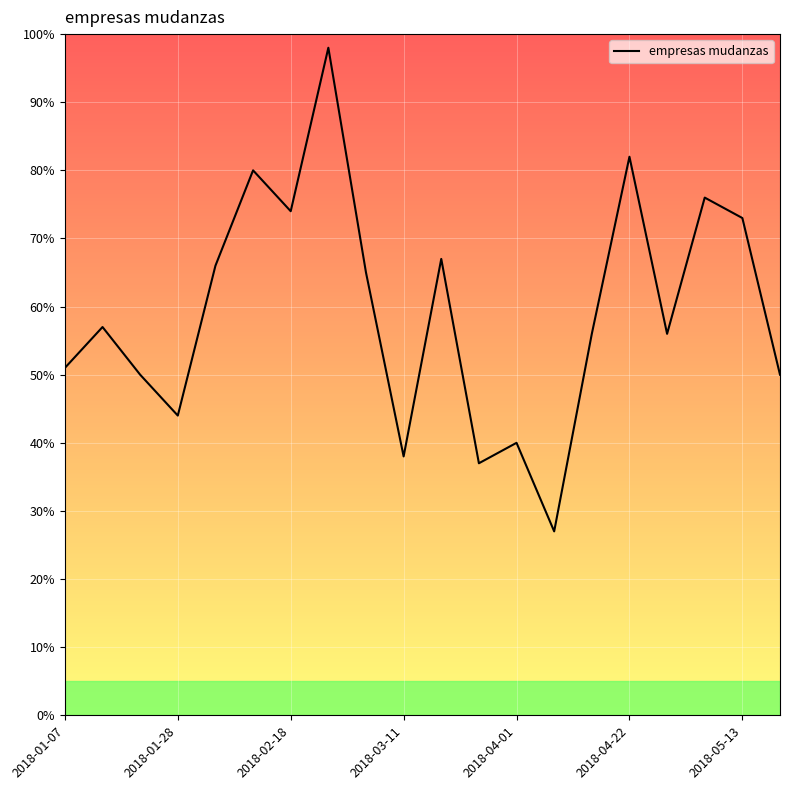

What is the sum of all values?

1187